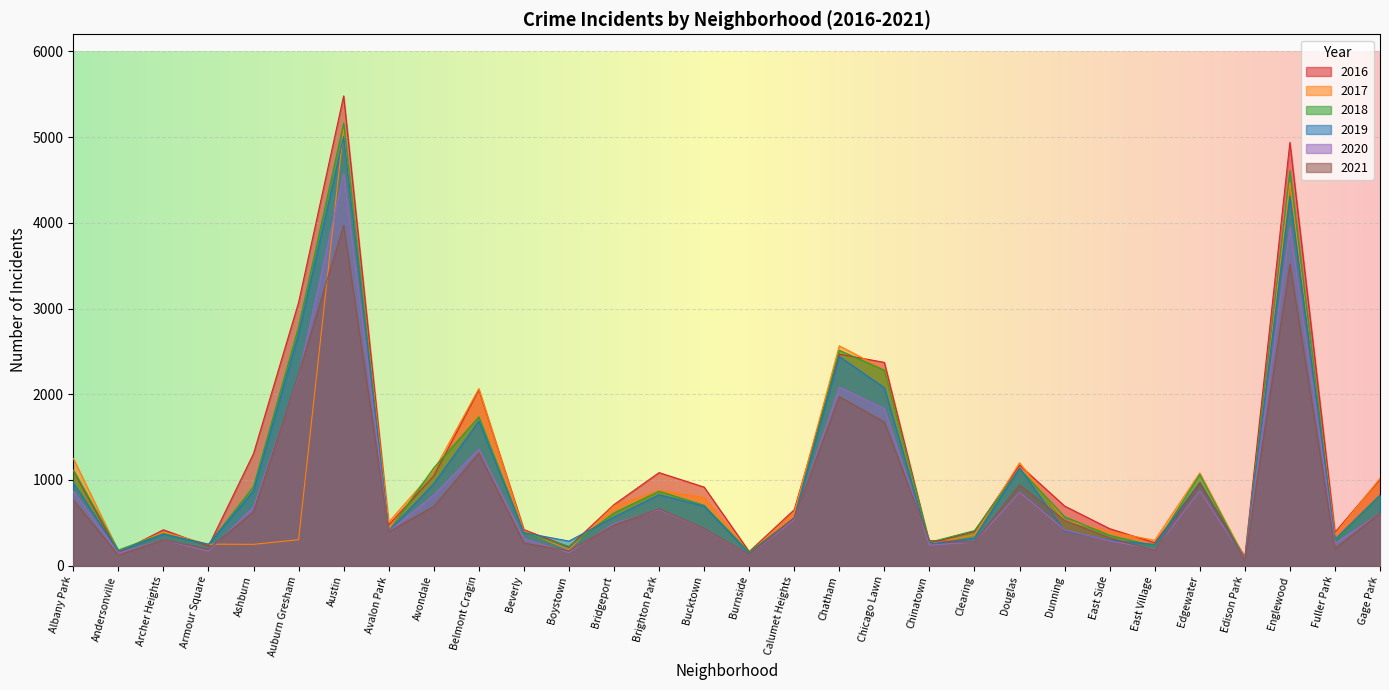

At which category is the sum across all series the highest?

Austin